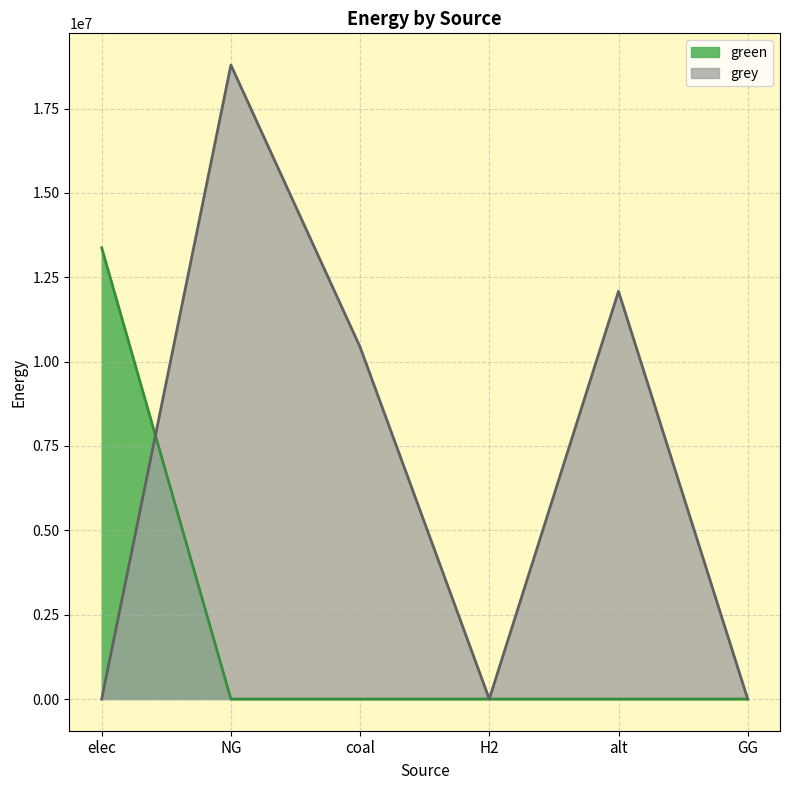

The green series shows 0.0 at NG. True or false?

True